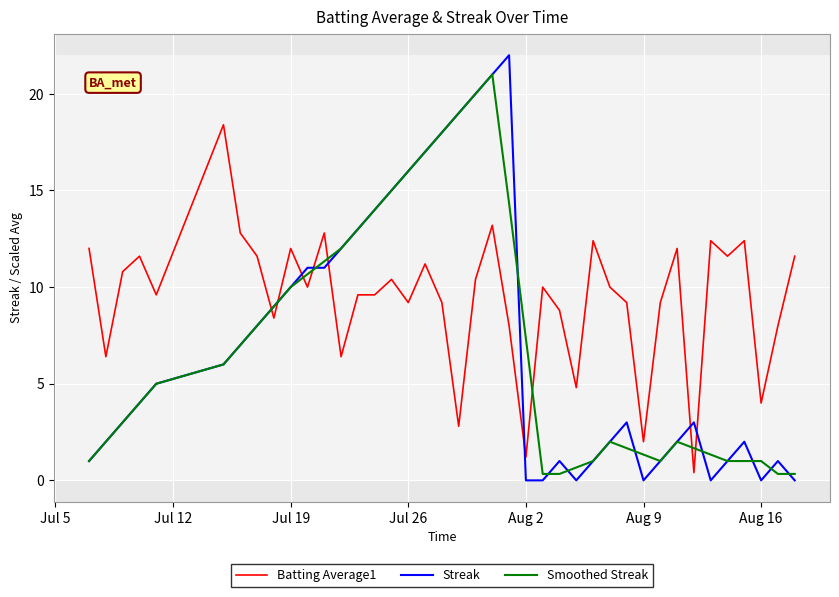

Reading left to right, what are all the values shown in this chart?

Batting Average1: 12.0	6.4	10.8	11.6	9.6	18.4	12.8	11.6	8.4	12.0	10.0	12.8	6.4	9.6	9.6	10.4	9.2	11.2	9.2	2.8	10.4	13.2	8.0	1.2	10.0	8.8	4.8	12.4	10.0	9.2	2.0	9.2	12.0	0.4	12.4	11.6	12.4	4.0	8.0	11.6
Streak: 1.0	2.0	3.0	4.0	5.0	6.0	7.0	8.0	9.0	10.0	11.0	11.0	12.0	13.0	14.0	15.0	16.0	17.0	18.0	19.0	20.0	21.0	22.0	0.0	0.0	1.0	0.0	1.0	2.0	3.0	0.0	1.0	2.0	3.0	0.0	1.0	2.0	0.0	1.0	0.0
Smoothed Streak: 1.0	2.0	3.0	4.0	5.0	6.0	7.0	8.0	9.0	10.0	10.7	11.3	12.0	13.0	14.0	15.0	16.0	17.0	18.0	19.0	20.0	21.0	14.3	7.3	0.3	0.3	0.7	1.0	2.0	1.7	1.3	1.0	2.0	1.7	1.3	1.0	1.0	1.0	0.3	0.3